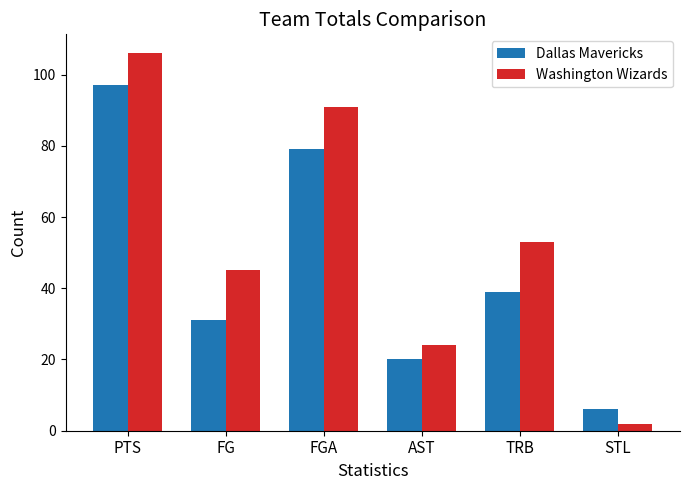

What is the difference between the maximum and second lowest values in the Washington Wizards series?

82